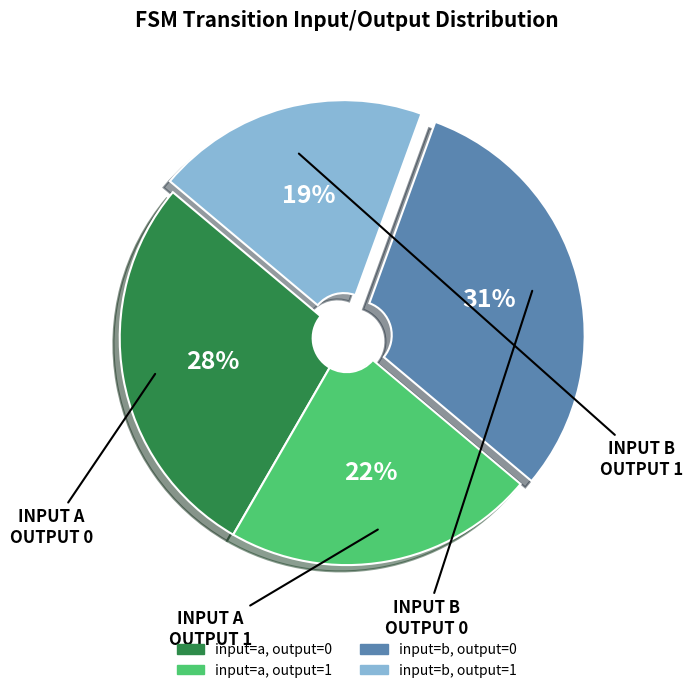

Is there a majority slice in this chart?

No